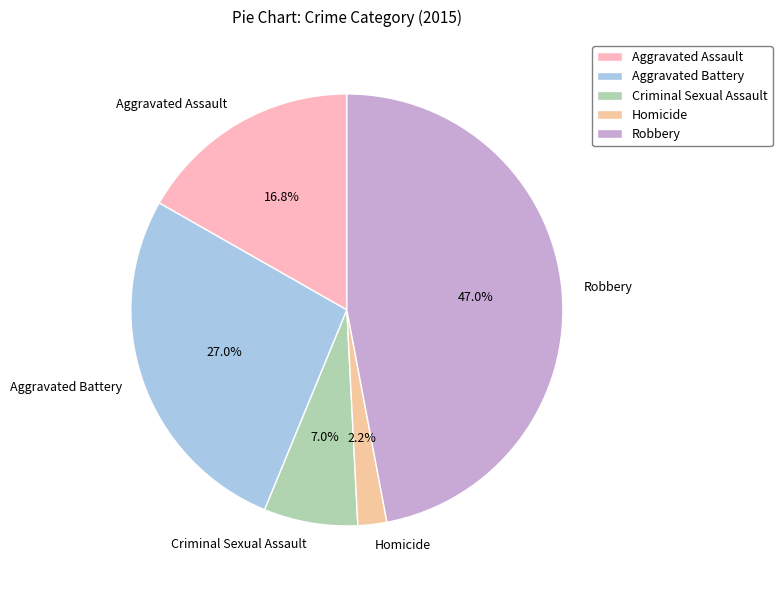

True or false: Aggravated Battery accounts for 27% of the total.

True